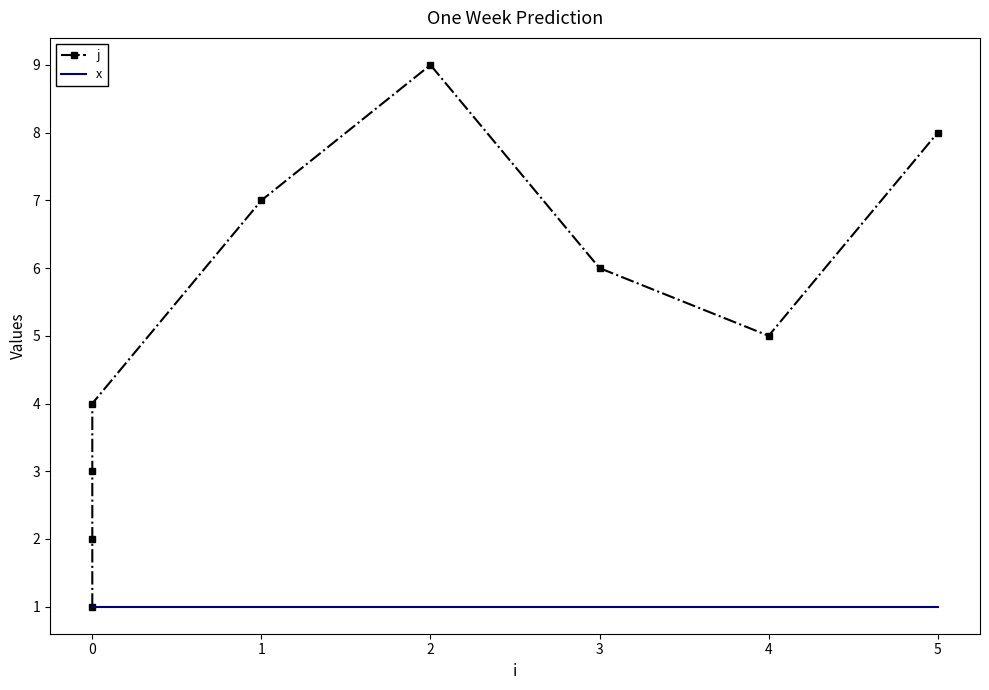

What is the highest value of the j series?

9